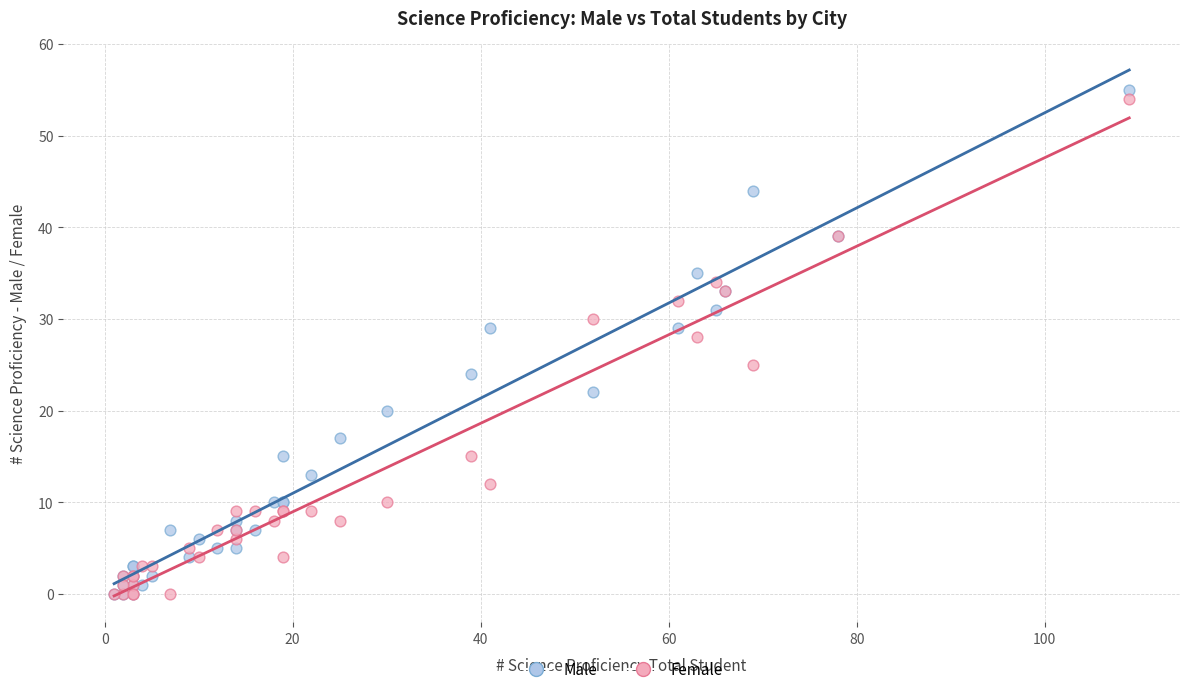

What are all the series names shown in the legend?

Male, Female